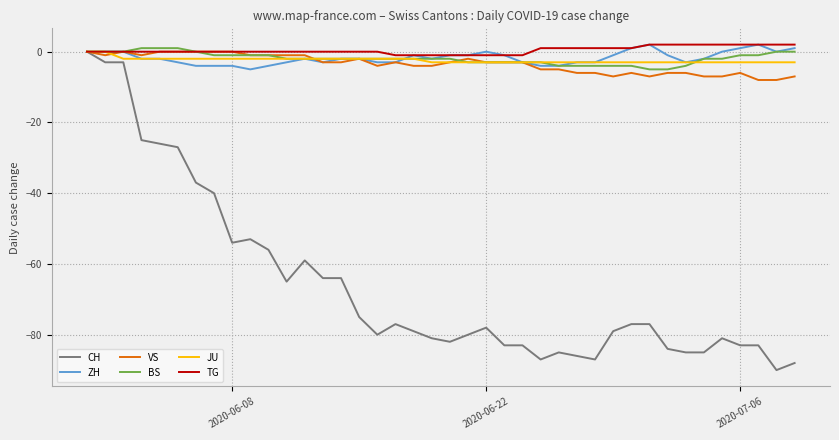

What is the minimum value for VS?

-8